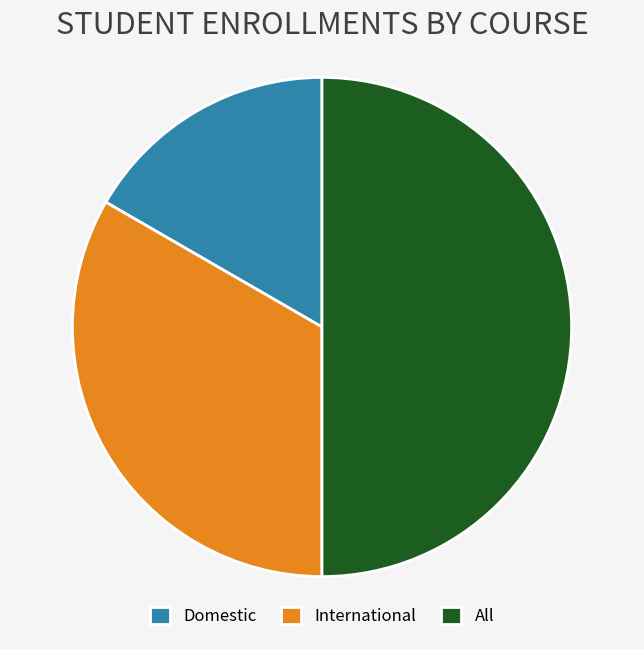

What is the smallest slice in the pie chart?

Domestic